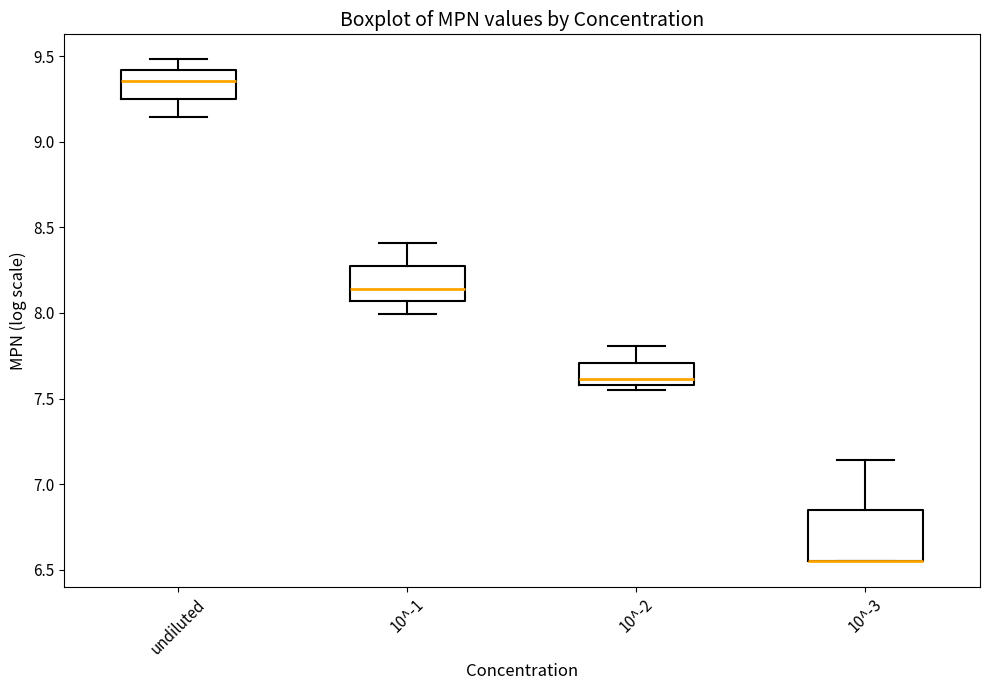

Comparing the boxes themselves (not the whiskers), which one is the tallest?

10^-3